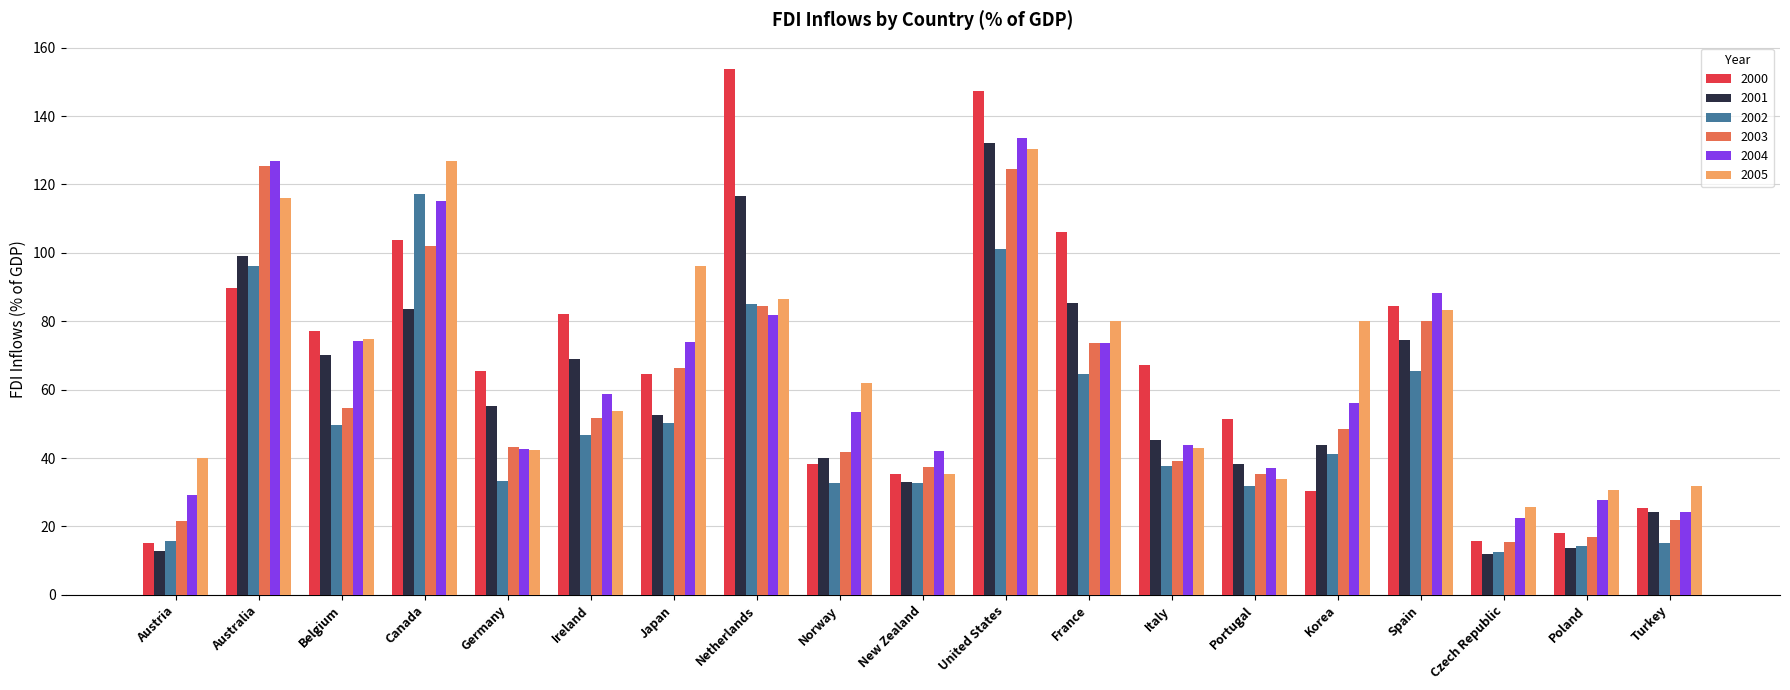

What is the greatest value displayed?

153.8